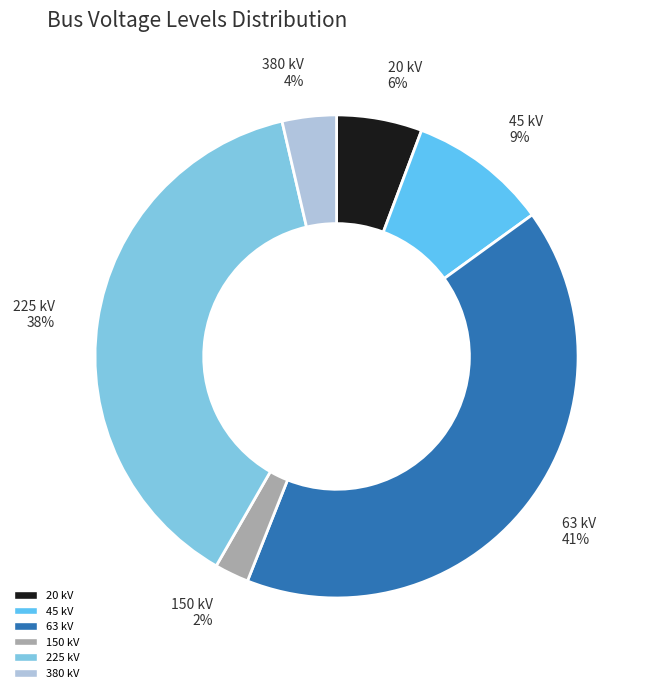

Is it true that 63 is 30% of the pie?

False